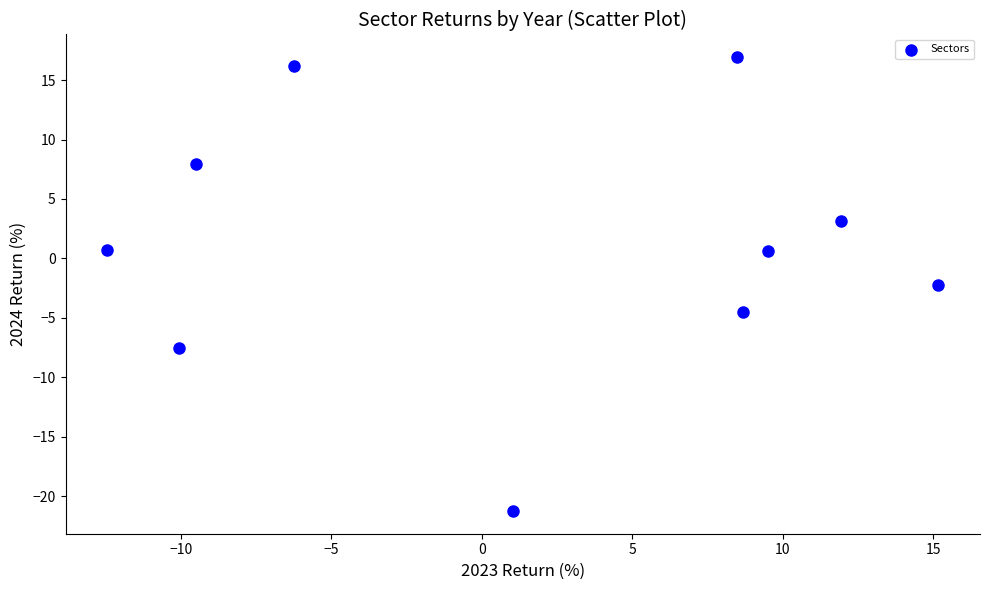

What is the average X value?

1.7